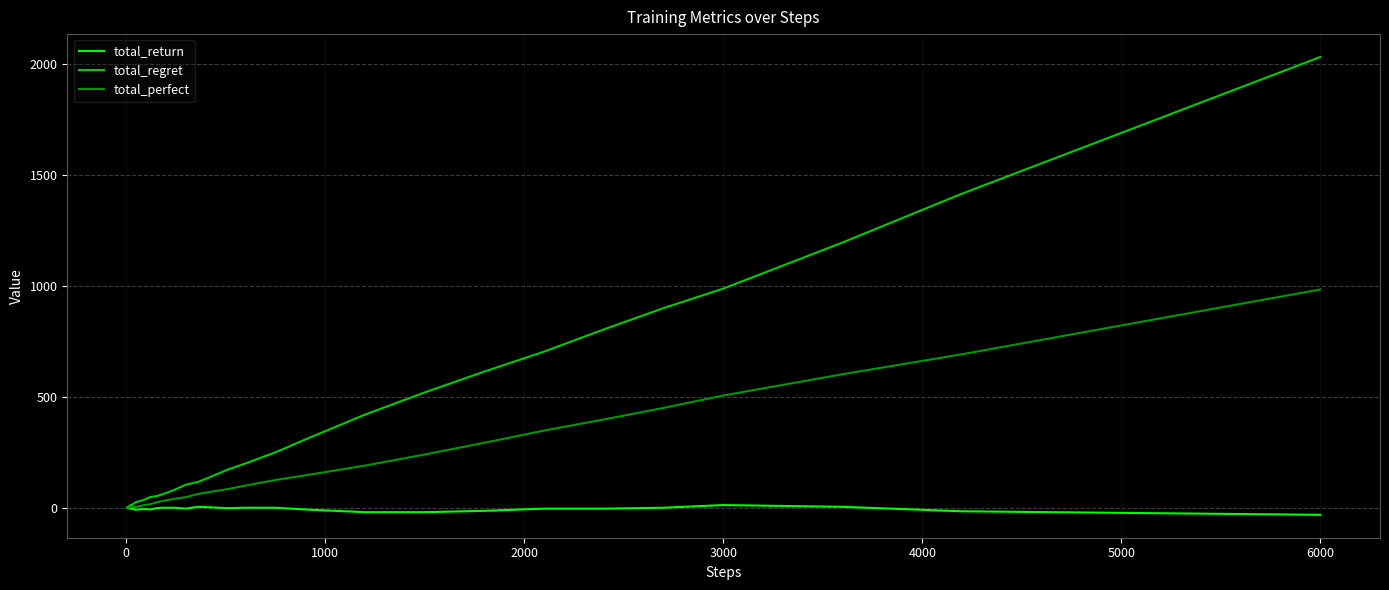

What is the highest value of the total_perfect series?

984